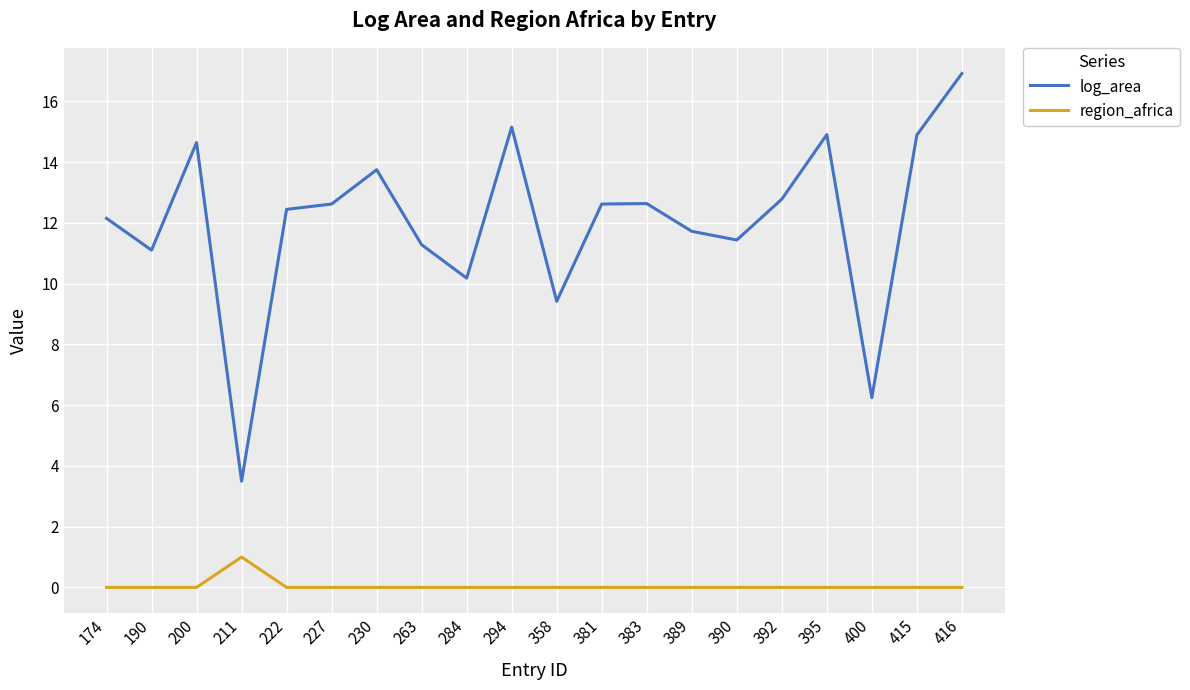

Reading left to right, what are all the values shown in this chart?

log_area: 174=12.1	190=11.1	200=14.6	211=3.5	222=12.4	227=12.6	230=13.7	263=11.3	284=10.2	294=15.2	358=9.4	381=12.6	383=12.6	389=11.7	390=11.4	392=12.8	395=14.9	400=6.2	415=14.9	416=16.9
region_africa: 174=0.0	190=0.0	200=0.0	211=1.0	222=0.0	227=0.0	230=0.0	263=0.0	284=0.0	294=0.0	358=0.0	381=0.0	383=0.0	389=0.0	390=0.0	392=0.0	395=0.0	400=0.0	415=0.0	416=0.0